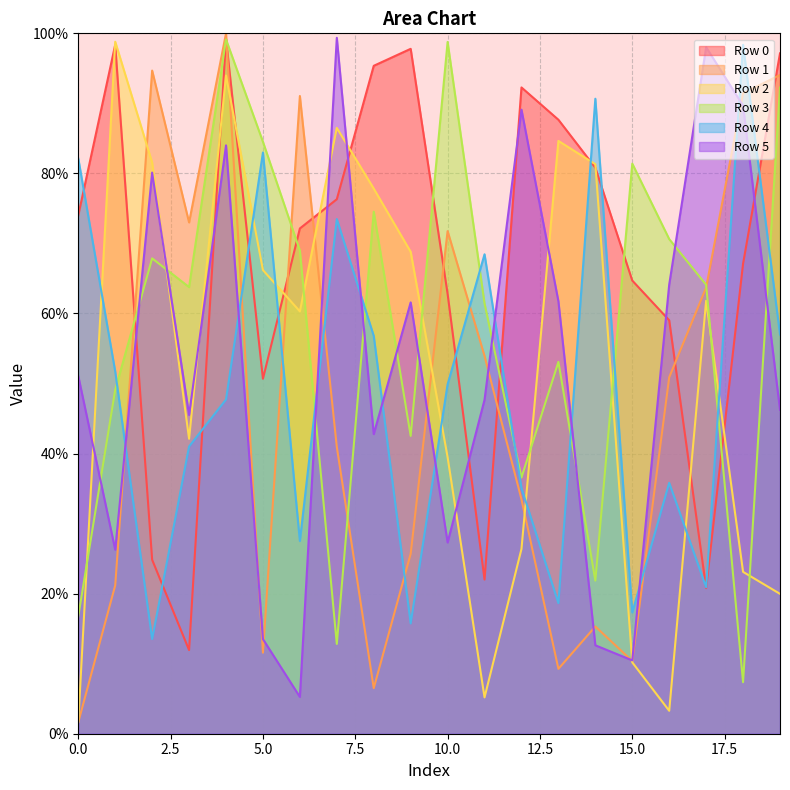

Reading left to right, extract all data points from this chart.

Row 0: 74.0	98.4	24.8	11.9	99.2	50.7	72.1	76.3	95.4	97.8	62.8	22.0	92.3	87.7	80.8	64.7	59.0	20.8	67.1	97.1
Row 1: 1.6	21.2	94.7	73.0	100.0	11.6	91.1	41.0	6.5	25.7	71.8	53.9	33.5	9.3	15.3	10.4	50.9	63.7	91.5	94.1
Row 2: 1.7	98.8	81.5	42.1	94.0	66.2	60.3	86.5	77.8	68.8	39.5	5.2	26.4	84.6	81.3	10.2	3.3	61.8	23.1	20.0
Row 3: 16.8	49.1	67.9	63.8	99.1	84.5	69.0	12.8	74.5	42.5	98.8	61.4	36.6	53.1	21.9	81.4	70.6	64.1	7.4	92.3
Row 4: 82.1	51.7	13.5	41.0	47.7	83.0	27.5	73.5	56.8	15.7	49.9	68.5	35.1	18.6	90.7	17.3	35.8	20.9	98.4	57.0
Row 5: 51.1	26.3	80.1	45.5	84.0	13.5	5.3	99.4	42.8	61.6	27.3	47.7	89.1	61.7	12.6	10.5	64.1	98.0	89.7	46.3